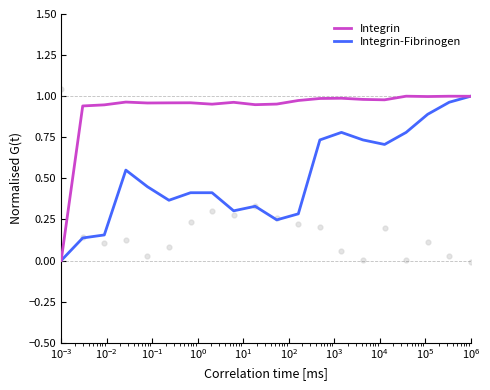

Which series contains the highest Y value?

Integrin